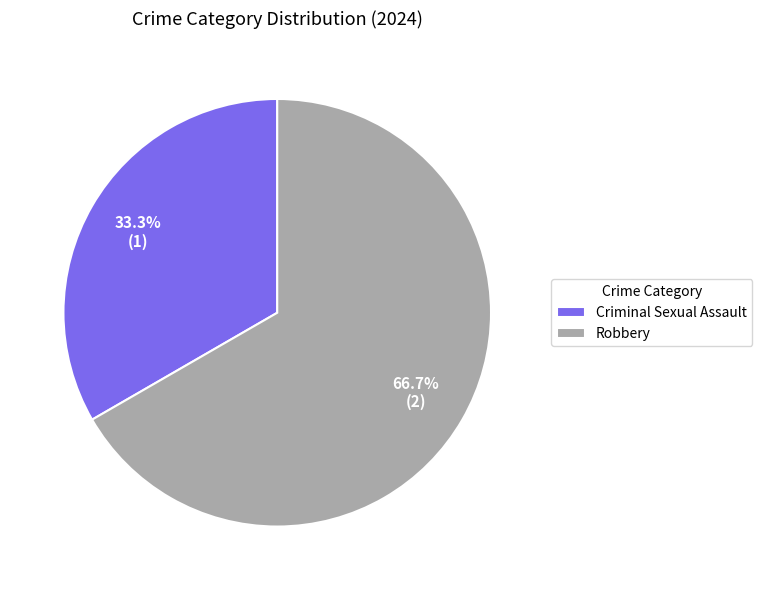

What is the ratio of the value at Robbery to the value at Criminal Sexual Assault?

2.0